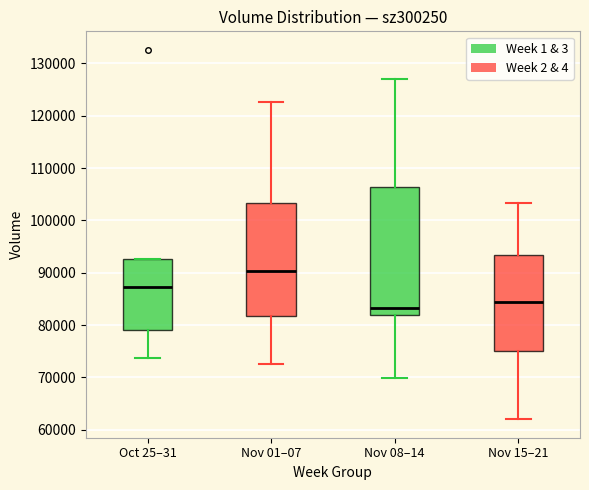

Reading left to right, read every box against the y-axis: the position of its median line, the range the box covers, and the ends of its whiskers. The values are not printed on the chart, so give them approximately, as read against the axis.

Oct 25–31: median 87000, box 79000 to 93000, whiskers 74000 to 93000
Nov 01–07: median 90000, box 82000 to 103000, whiskers 73000 to 123000
Nov 08–14: median 83000, box 82000 to 106000, whiskers 70000 to 127000
Nov 15–21: median 84000, box 75000 to 93000, whiskers 62000 to 103000